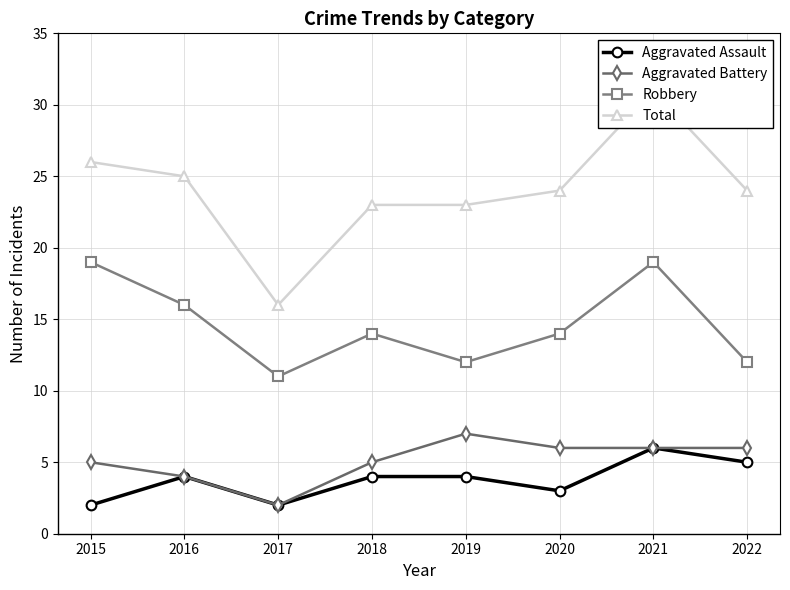

At which category is the sum across all series the highest?

2021